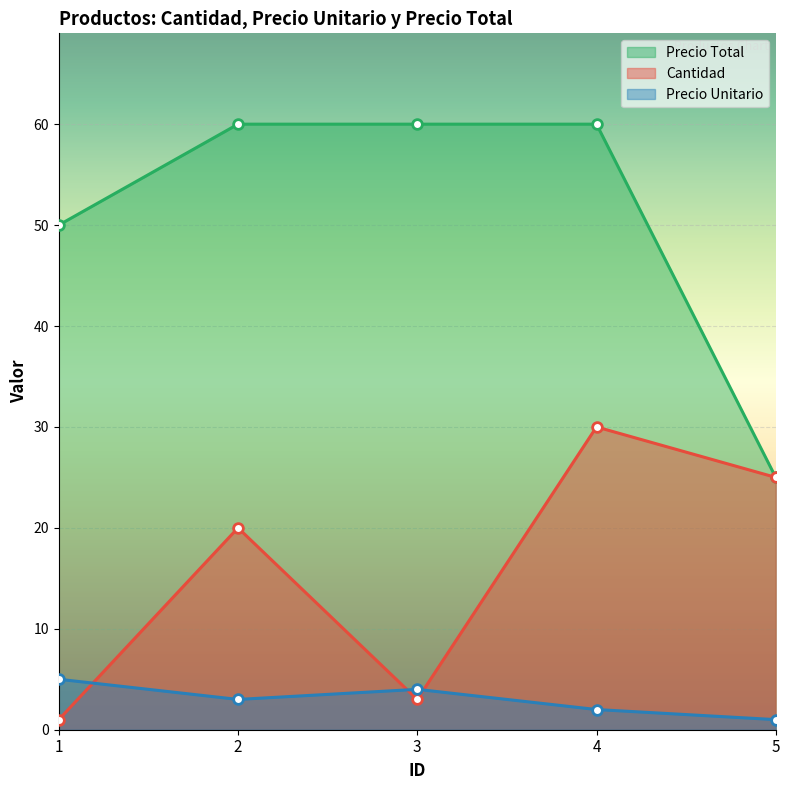

Between 3 and 5, which series saw the biggest shift?

Precio Total